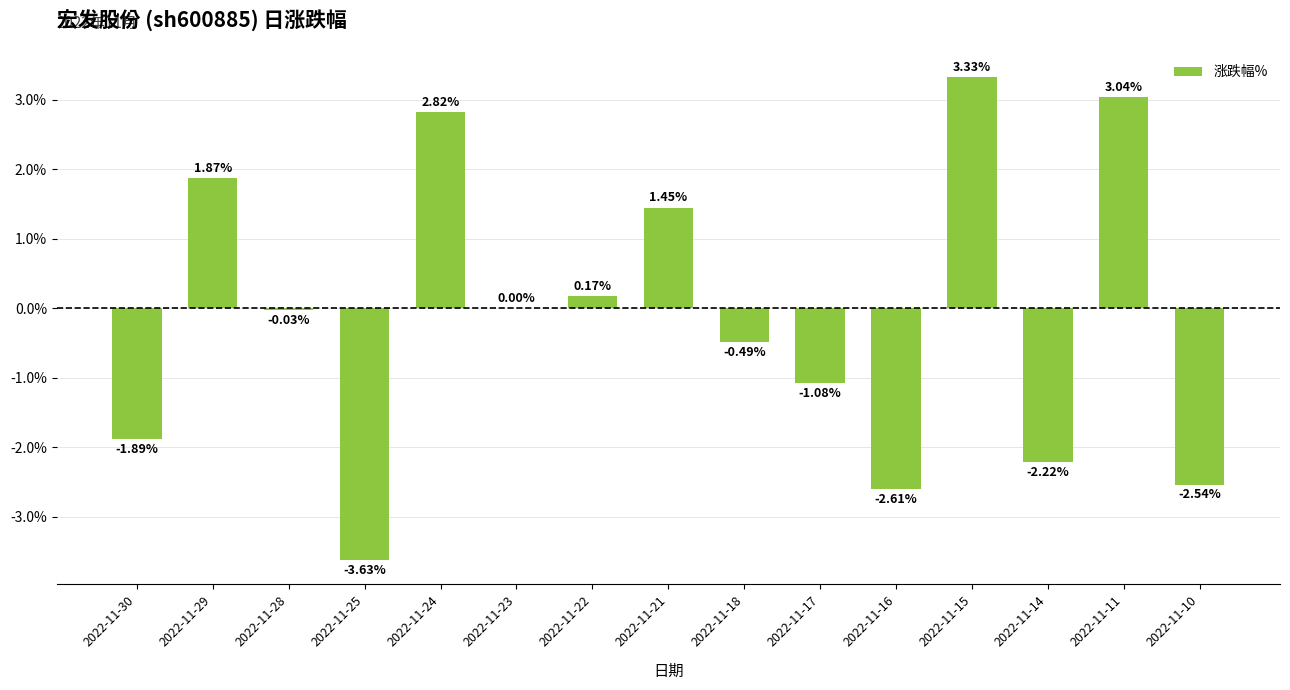

Which has a higher value, 2022-11-28 or 2022-11-17?

2022-11-28